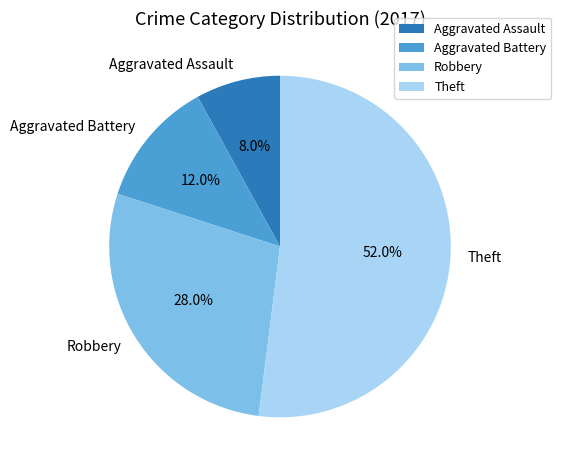

Is there a majority slice in this chart?

Yes